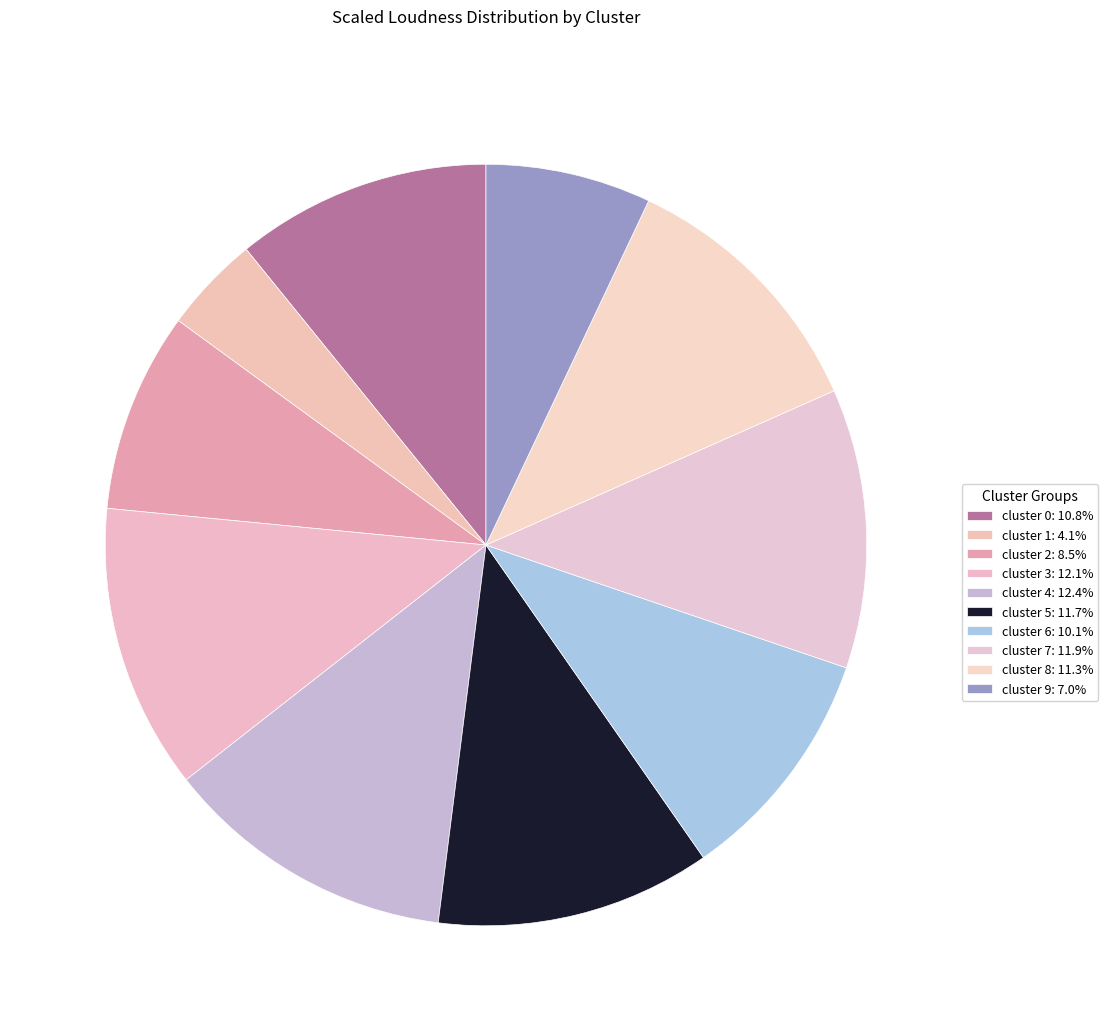

Count the number of slices in the pie.

10